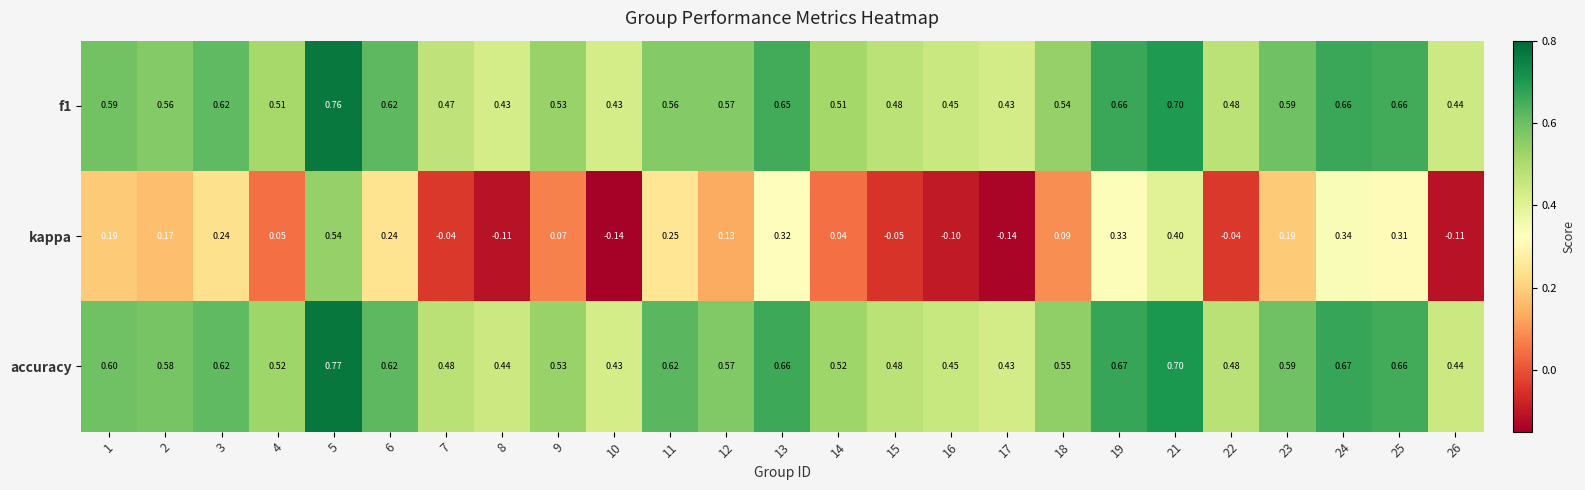

Which series has the largest total across all categories?

accuracy